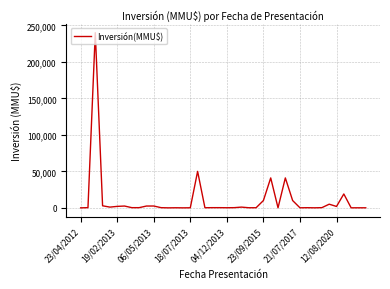

What is the difference between the maximum and minimum values?

240000